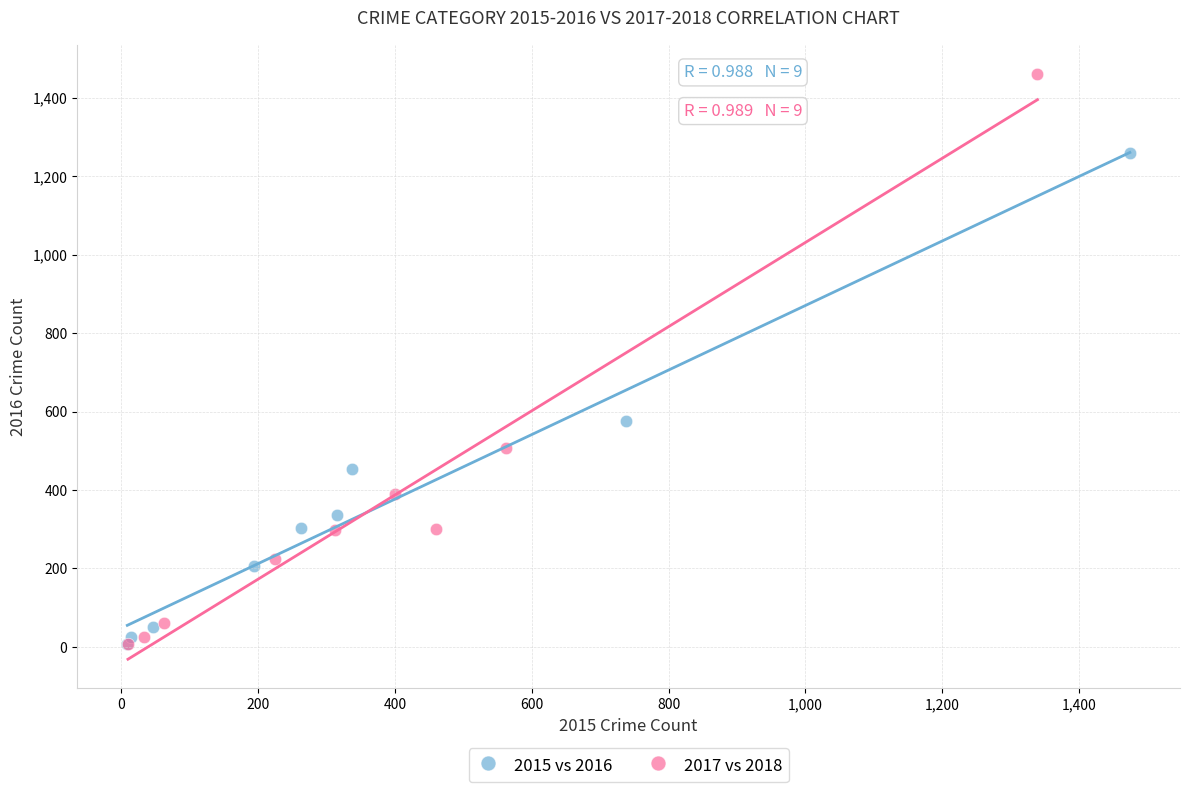

Which series contains the highest Y value?

2017 vs 2018